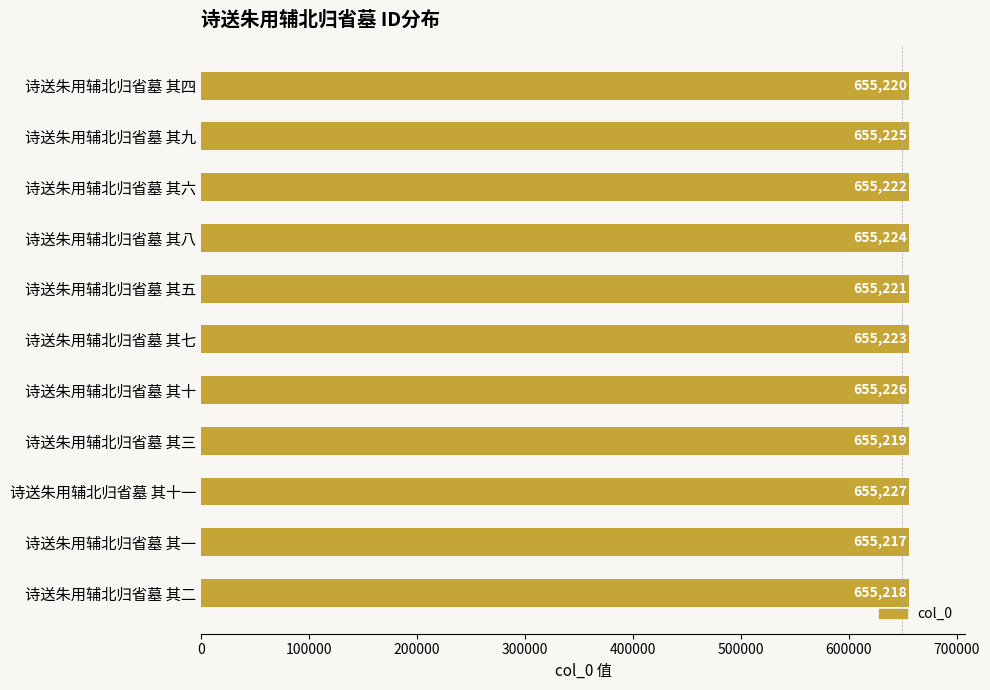

Where is the data nearest to the value 655222?

诗送朱用辅北归省墓 其六